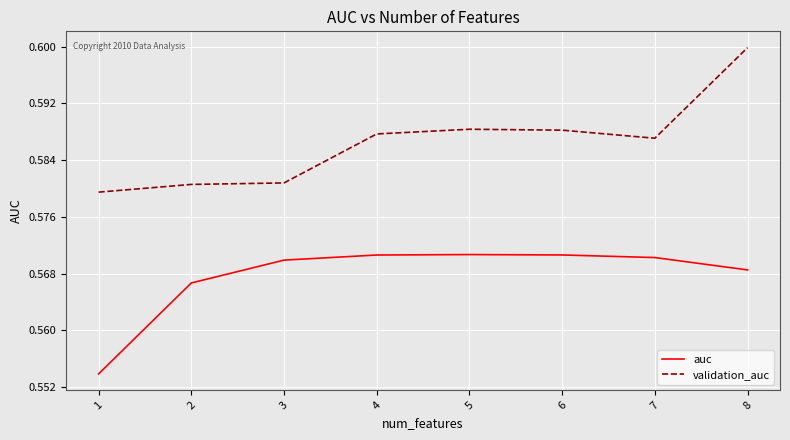

Which series has the largest total across all categories?

validation_auc